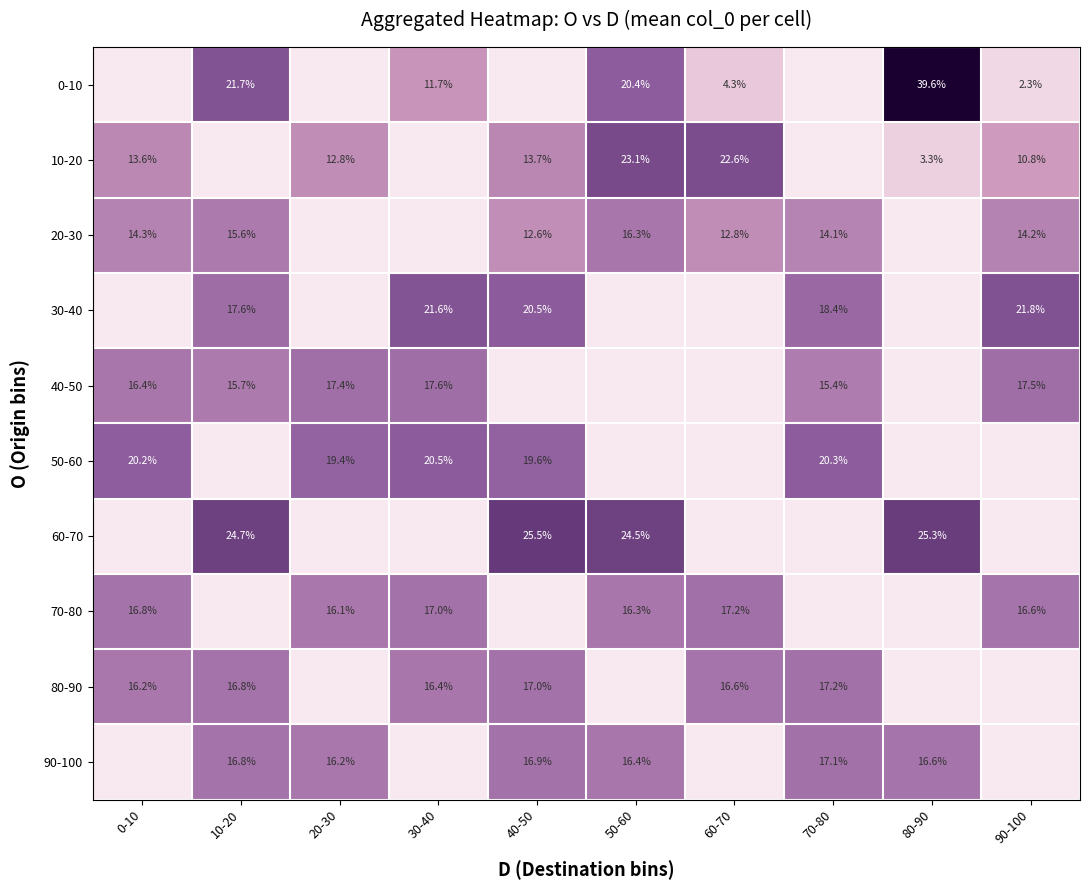

True or false: 0-10 has a value of 2.3 at 90-100.

True